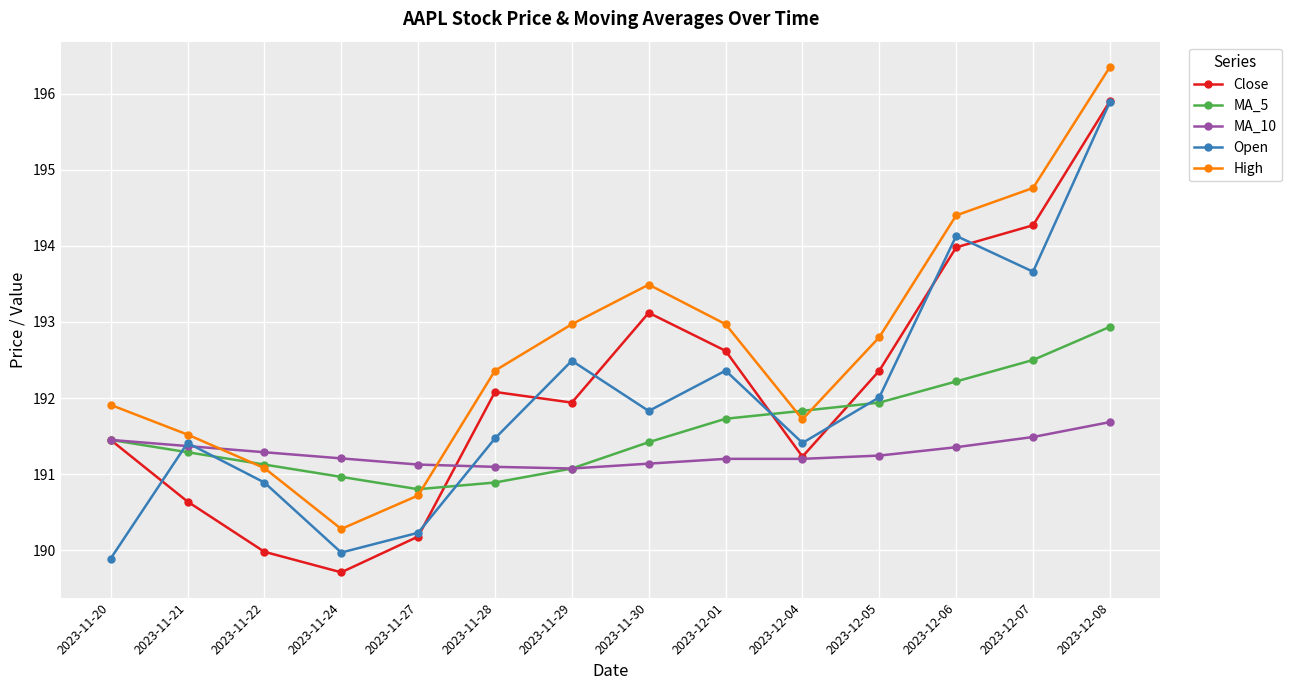

Which series has the widest spread of values?

Close